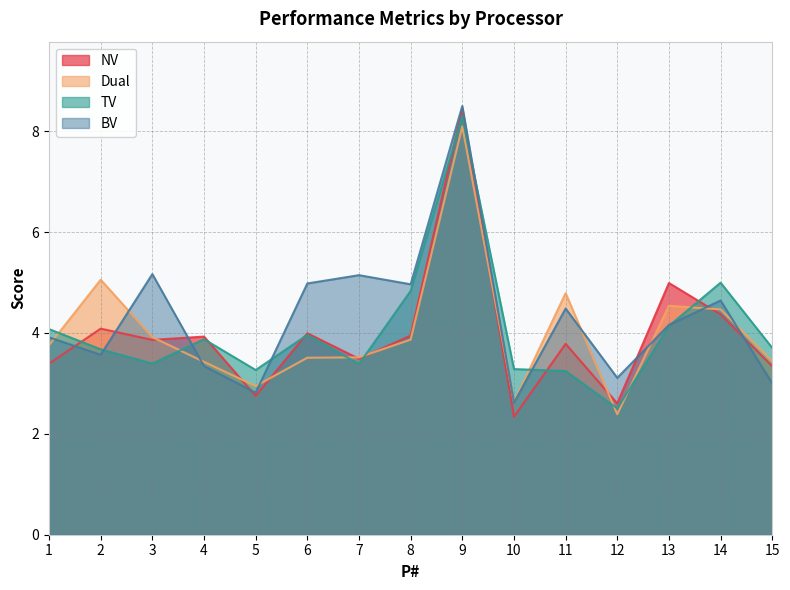

Where is the first local minimum for Dual?

5